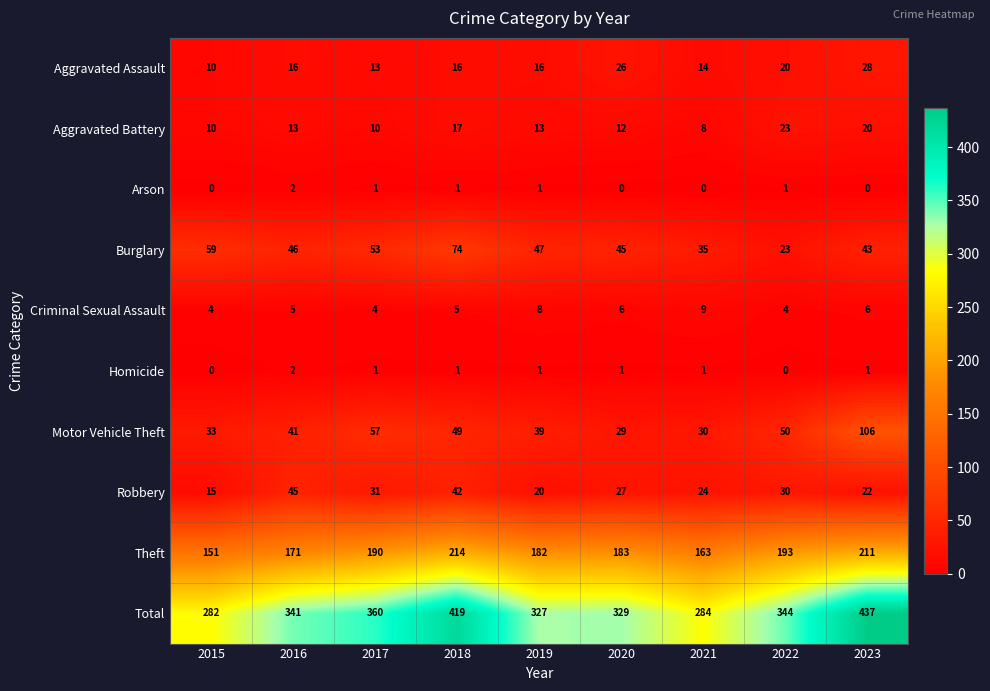

What is the sum of the Arson values at 2018 and 2016?

3